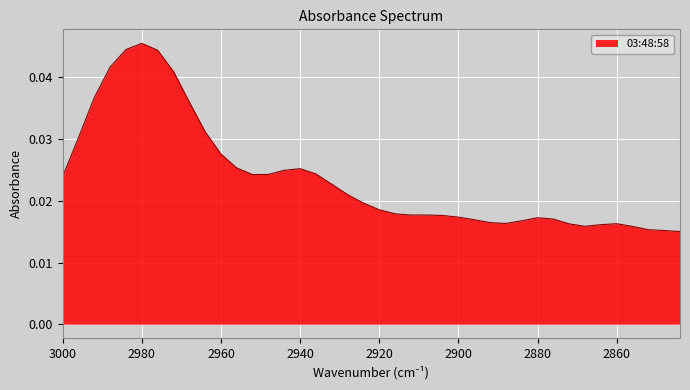

Where is the data nearest to the value 0?

2844